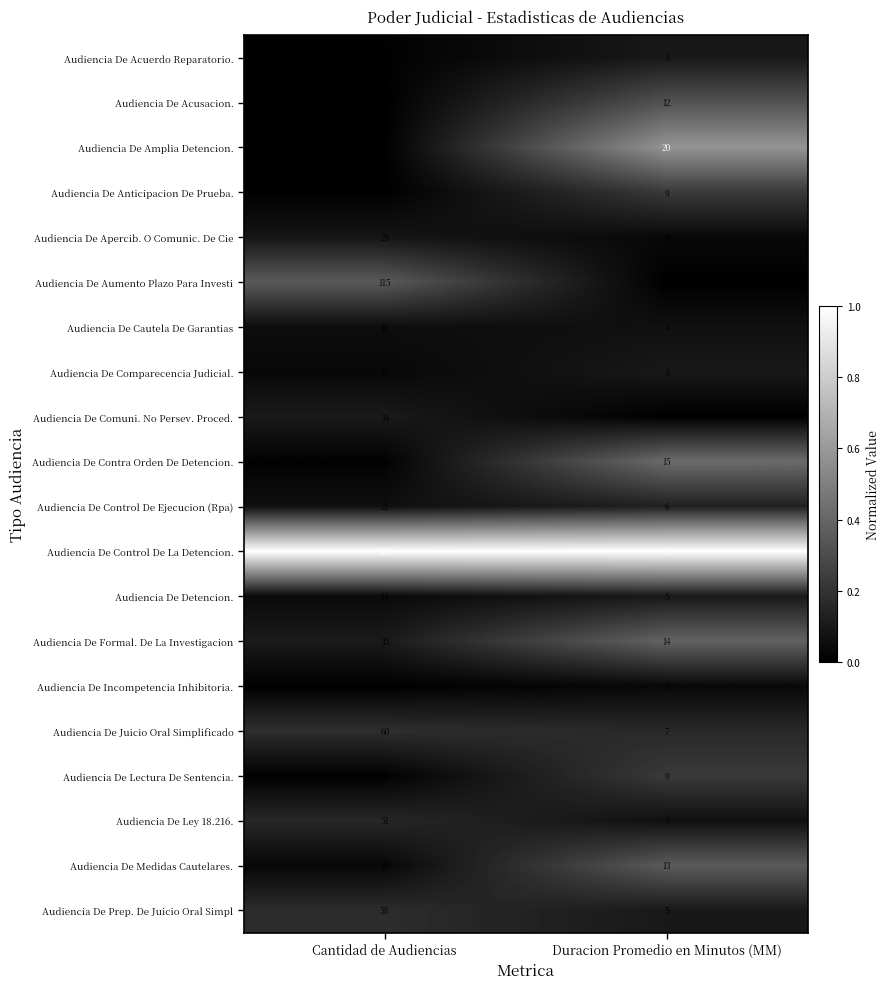

What is the sum of the Audiencia De Prep. De Juicio Oral Simpl values at Duracion Promedio en Minutos (MM) and Cantidad de Audiencias?

63